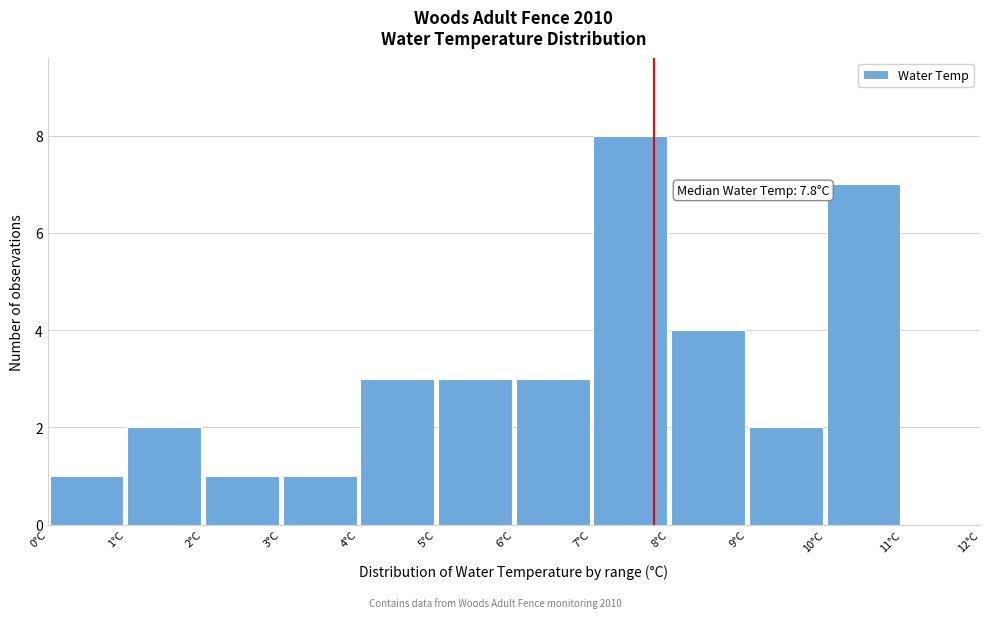

Over which range of the x-axis is the bar tallest?

7 to 8